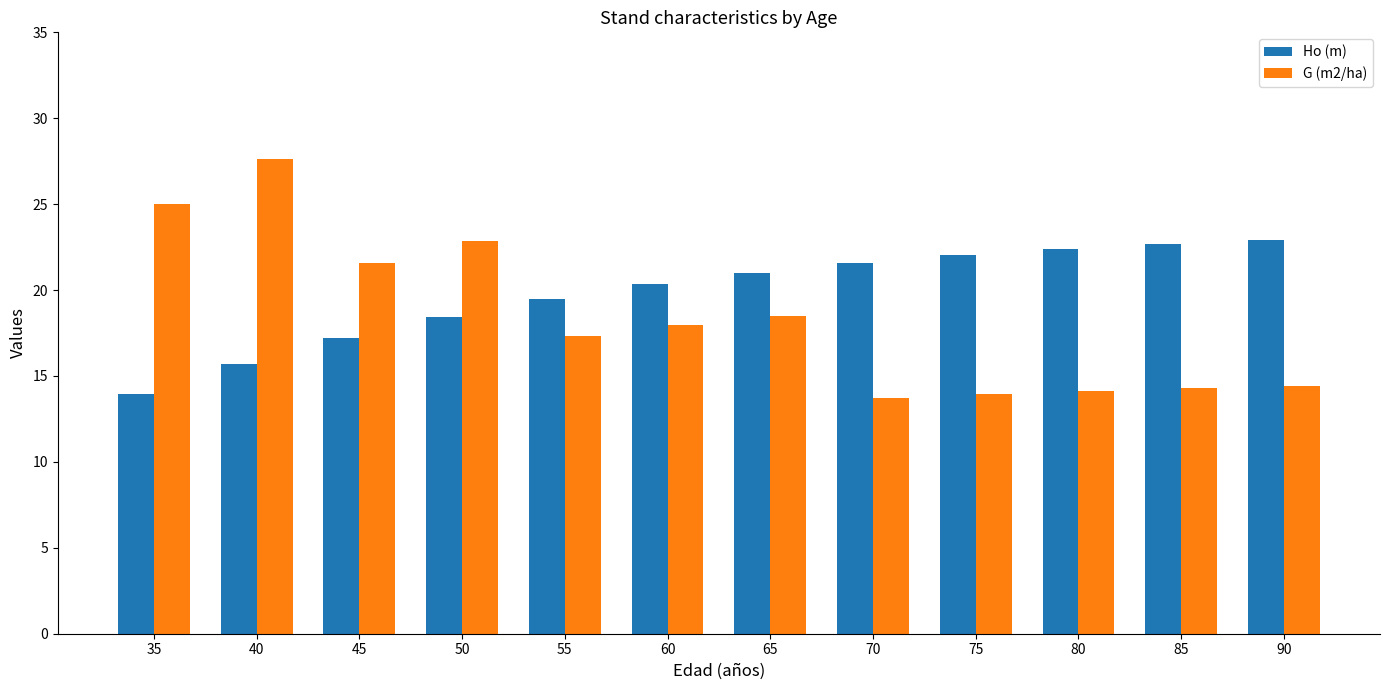

What is the sum of the G (m2/ha) values at 85 and 35?

39.3